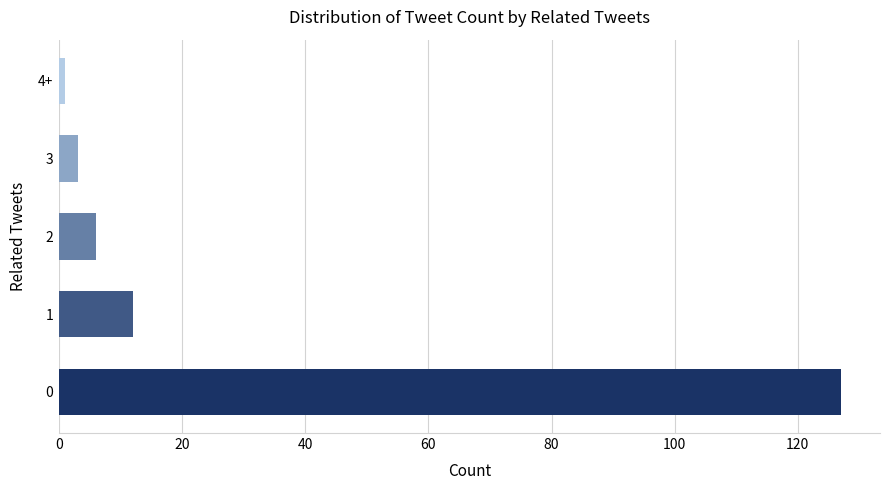

What is the ratio of the value at 2 to the value at 1?

0.5